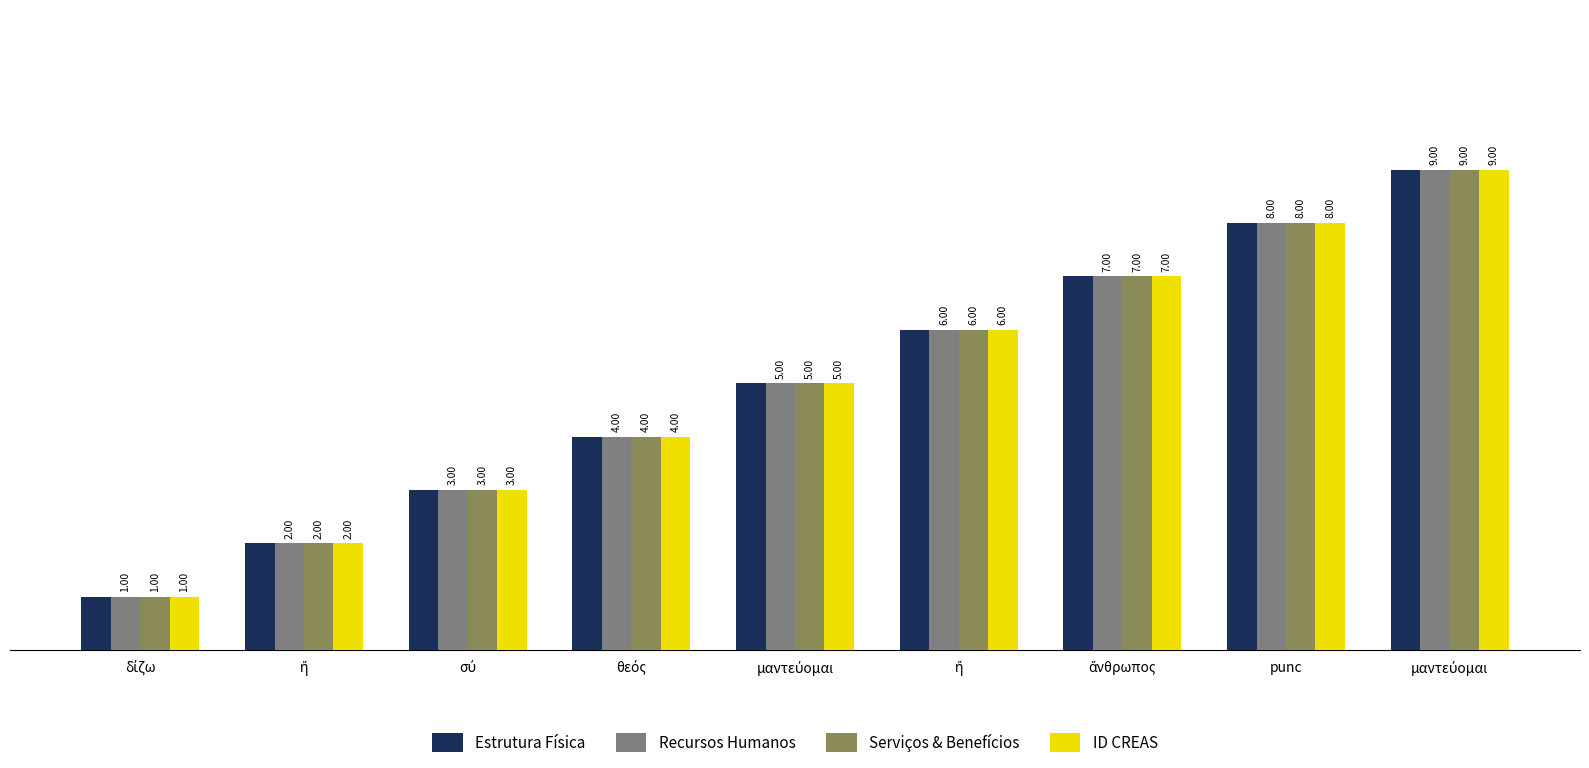

What is the label of the 4th bar from the right?

ἤ